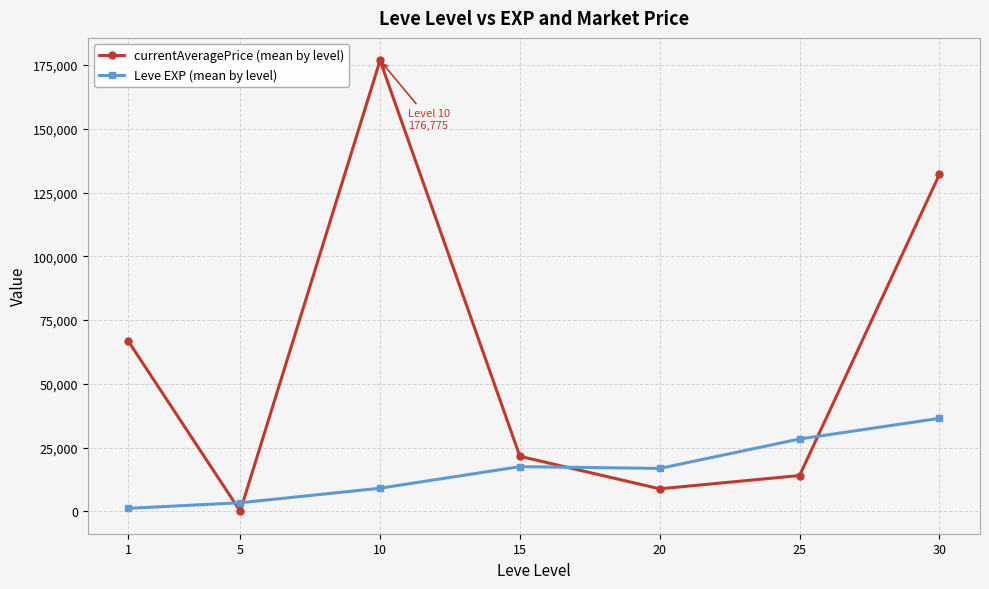

What is the value of the Leve EXP (mean by level) point at the 3rd from the left?

9106.7